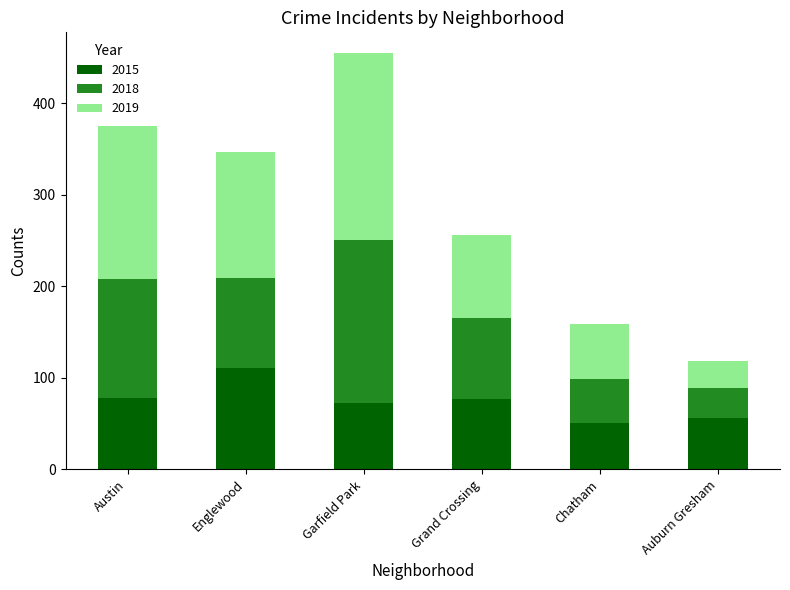

What is the average value of the 2015 series?

74